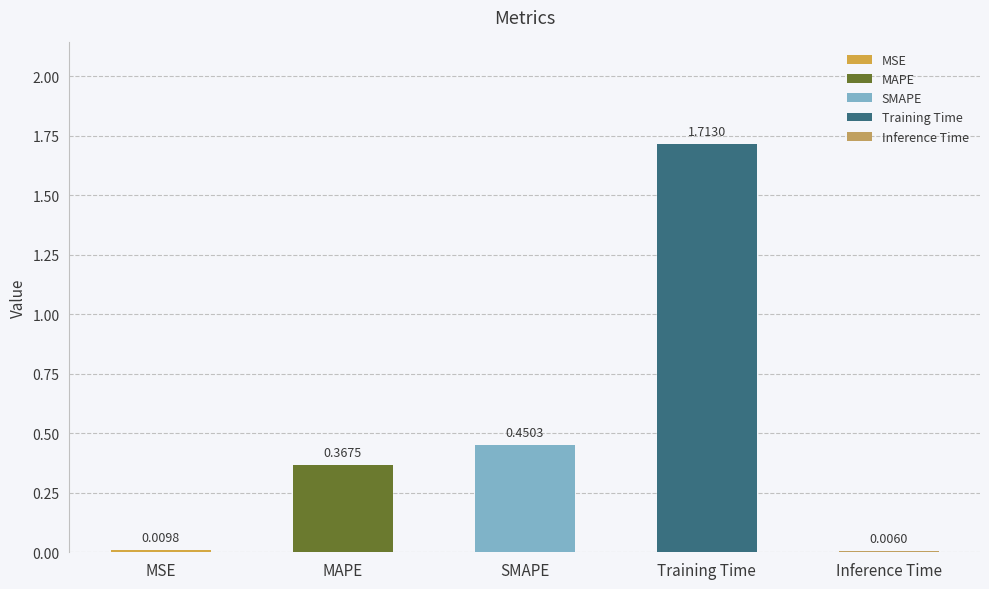

How many bars are there in total?

5